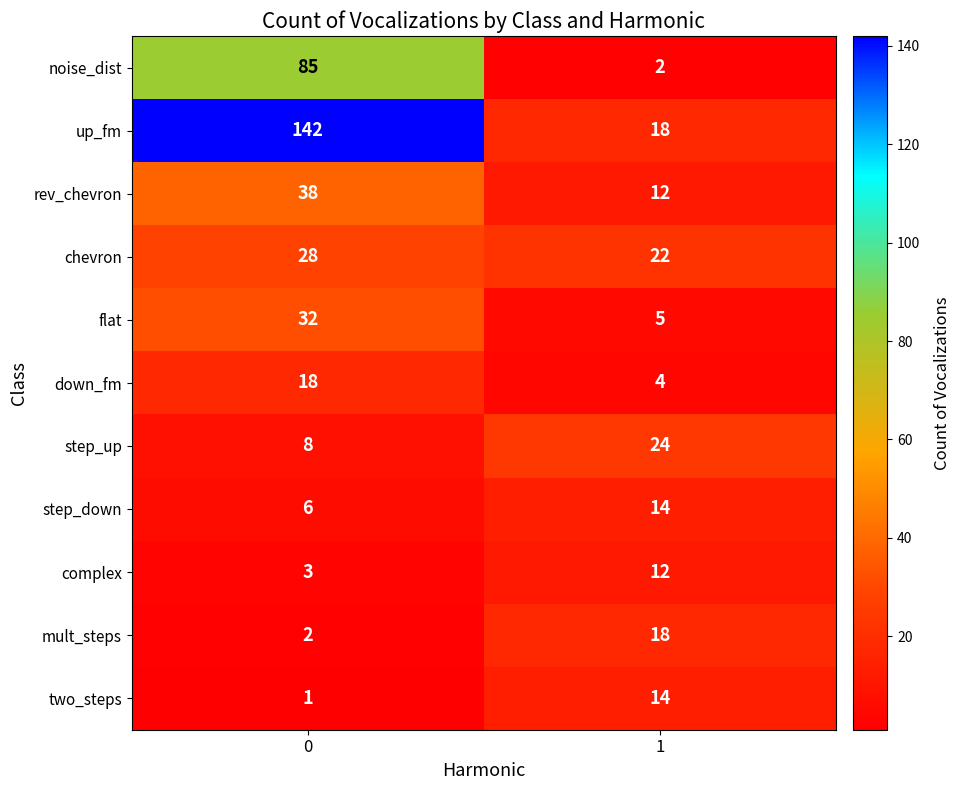

Read the complex value at 0.

3